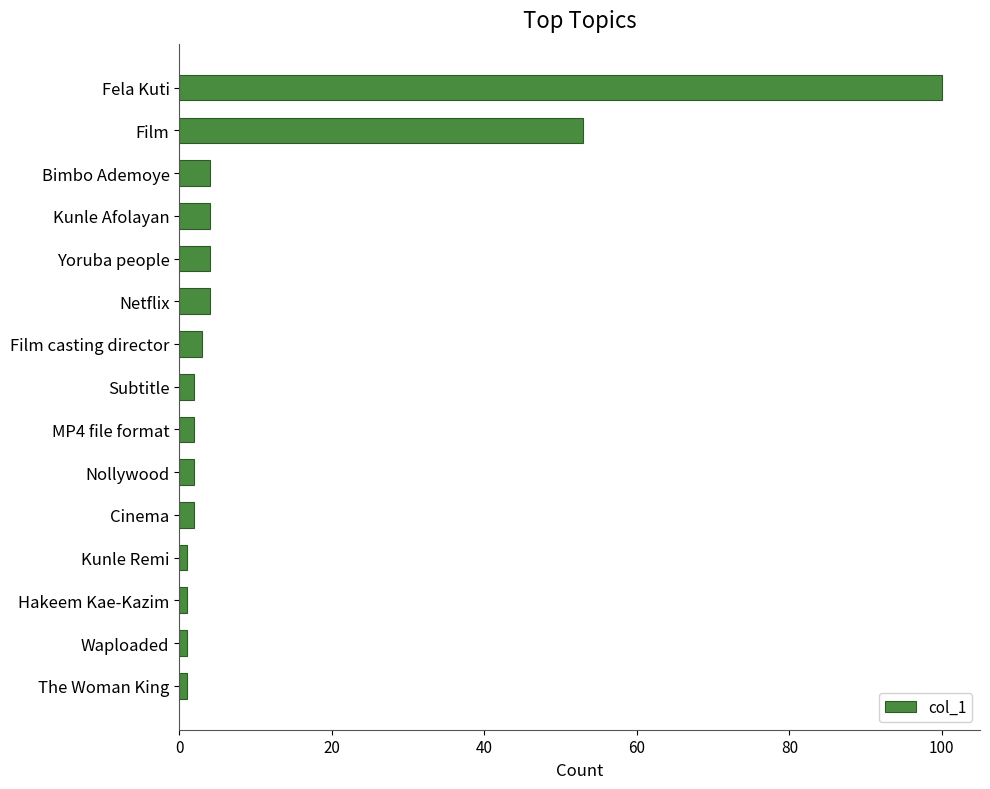

What is the difference between the maximum and second lowest values?

99